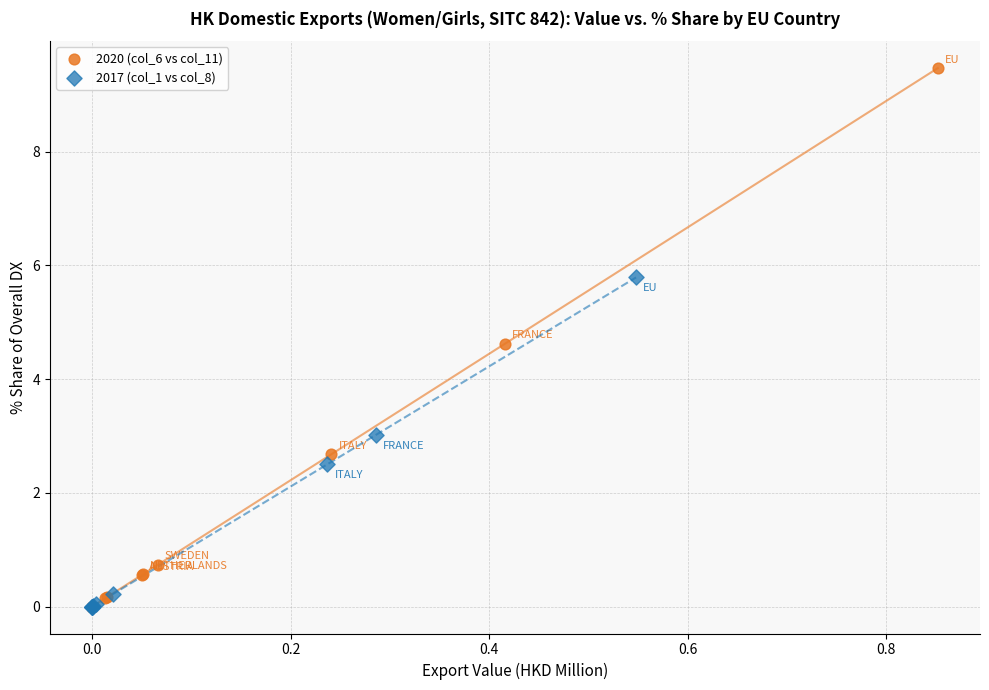

What are all the series names shown in the legend?

2020 (col_6 vs col_11), 2017 (col_1 vs col_8)